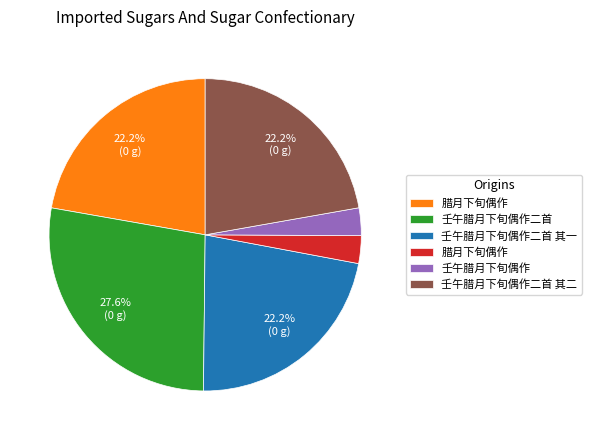

Is there any slice that represents more than half of the pie?

No